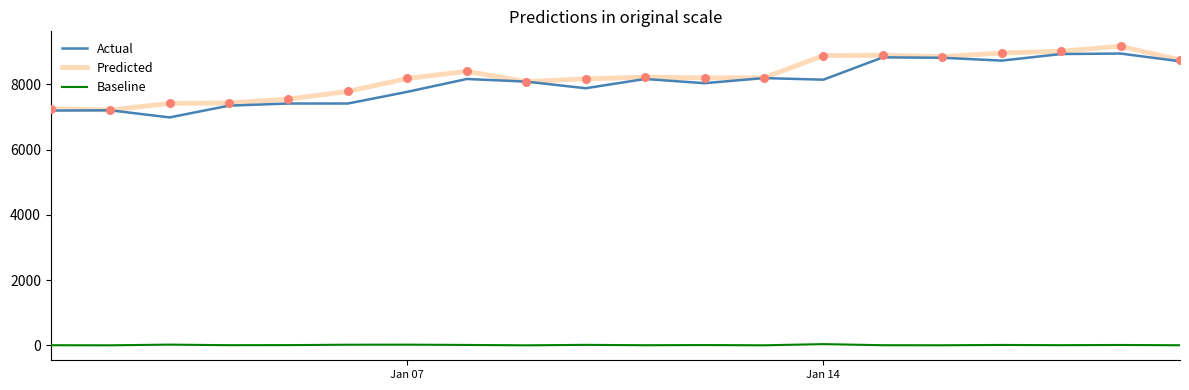

What is the highest value of the Actual series?

8941.4